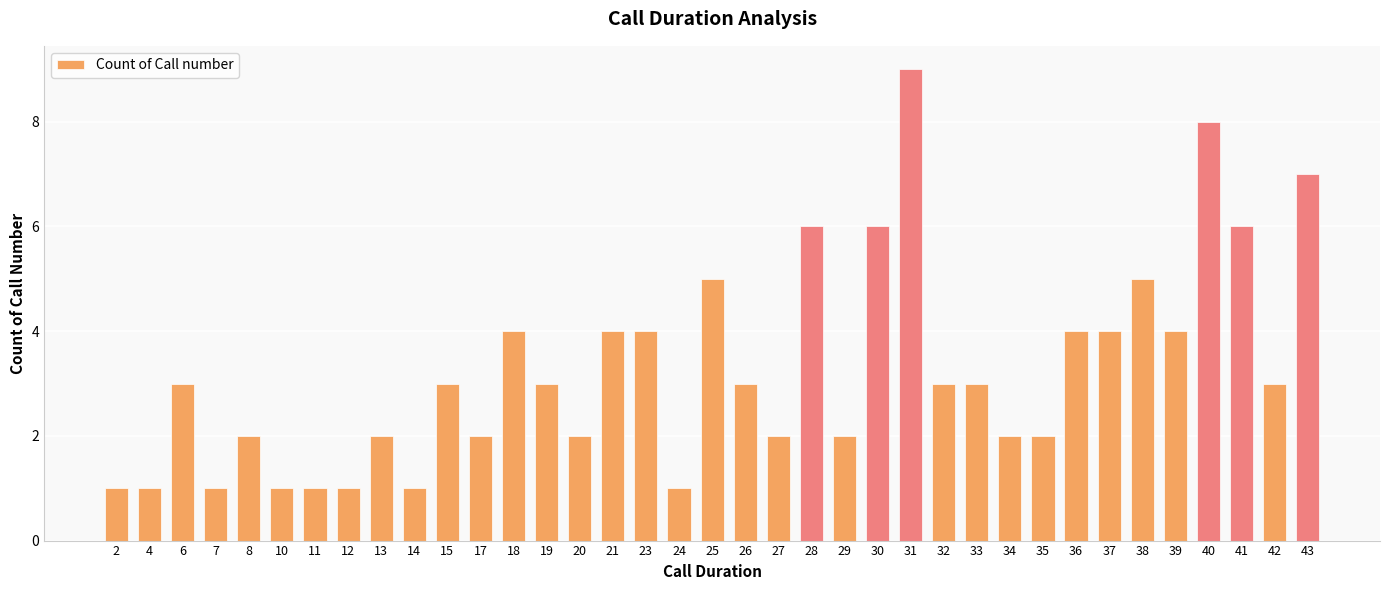

Read the value at 32.

3